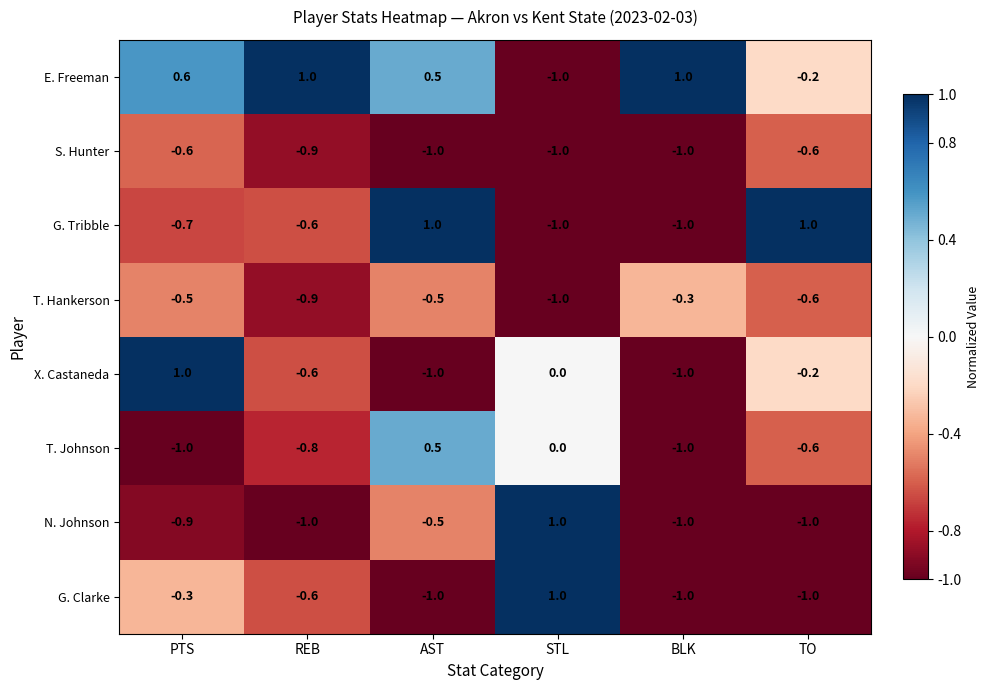

What is the greatest value displayed?

1.0